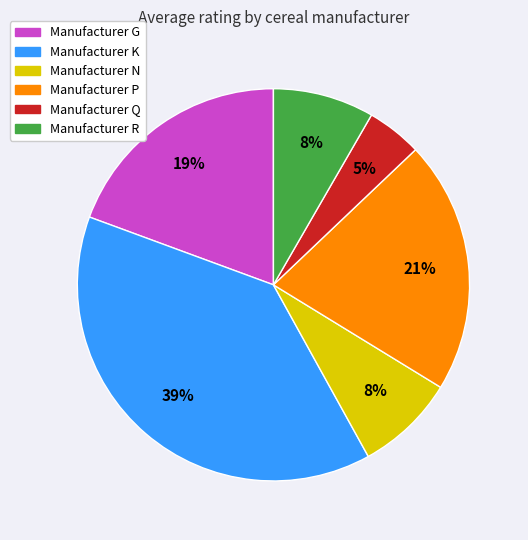

To the nearest percent, what is the average slice percentage?

17%